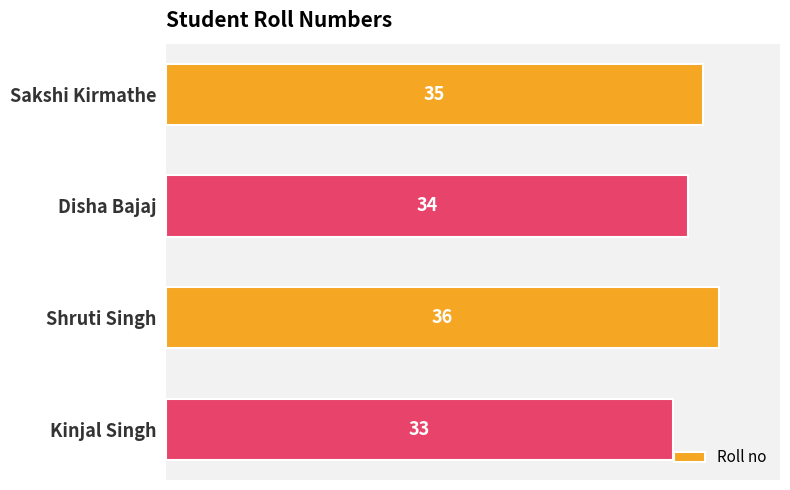

What value does the data have at Sakshi Kirmathe?

35